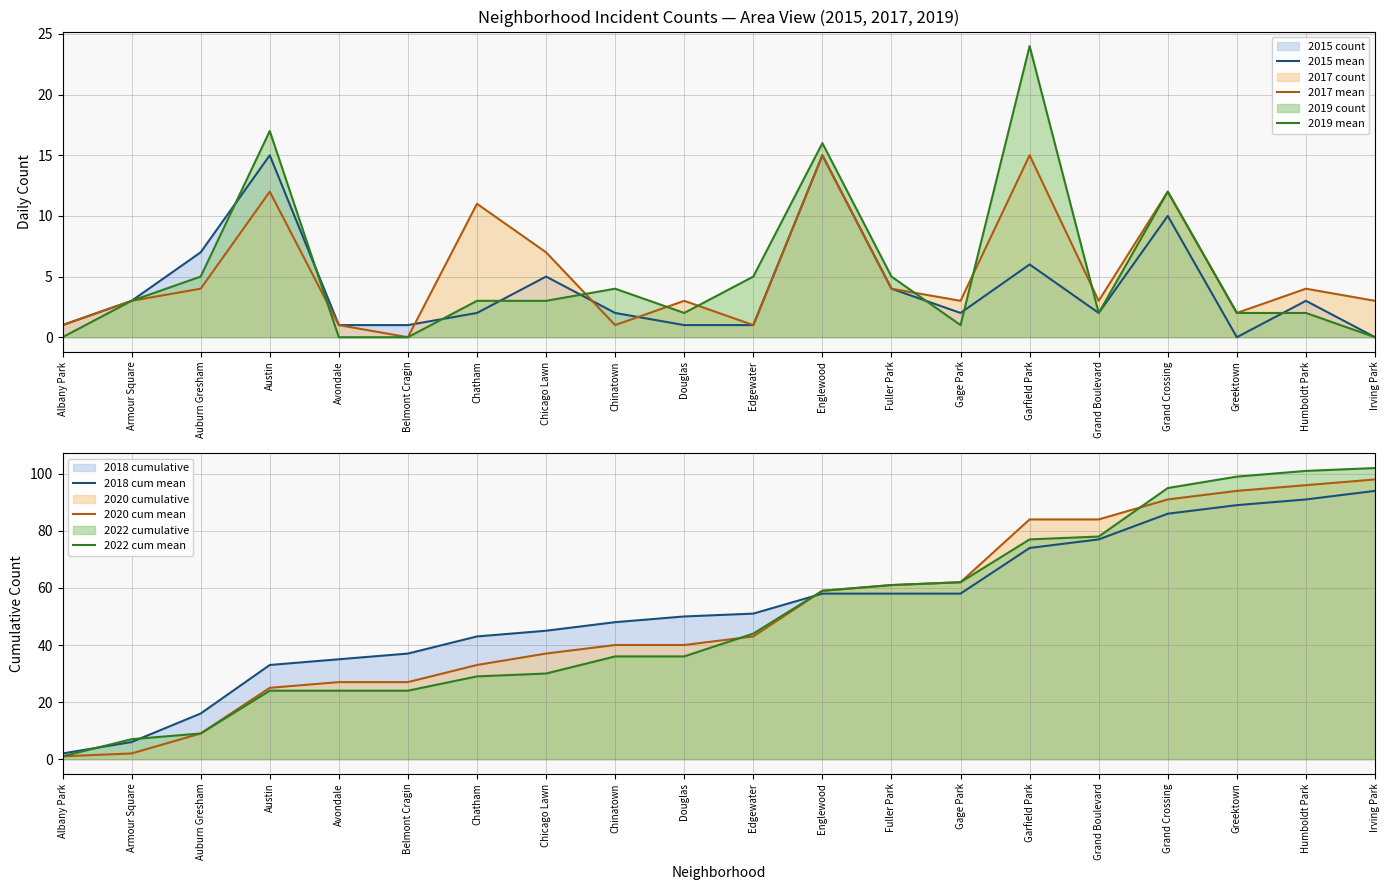

How many interior local valleys does the 2015 mean series have?

3